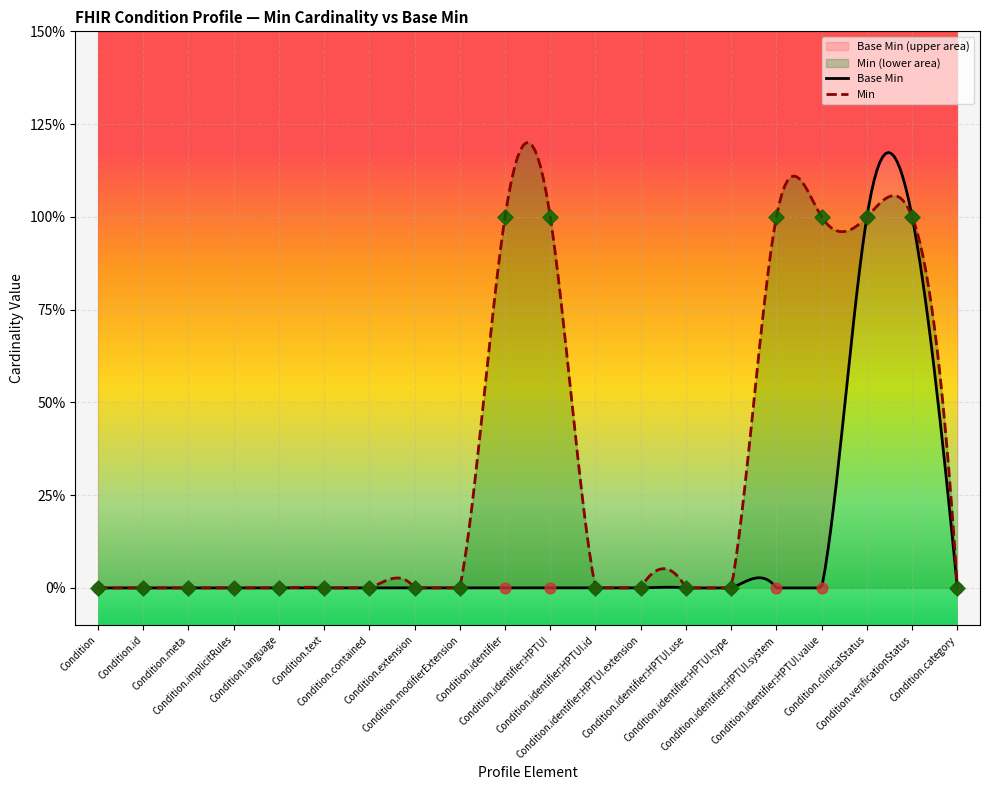

What is the change in value from Condition.identifier:HPTUI to Condition.clinicalStatus?

+1